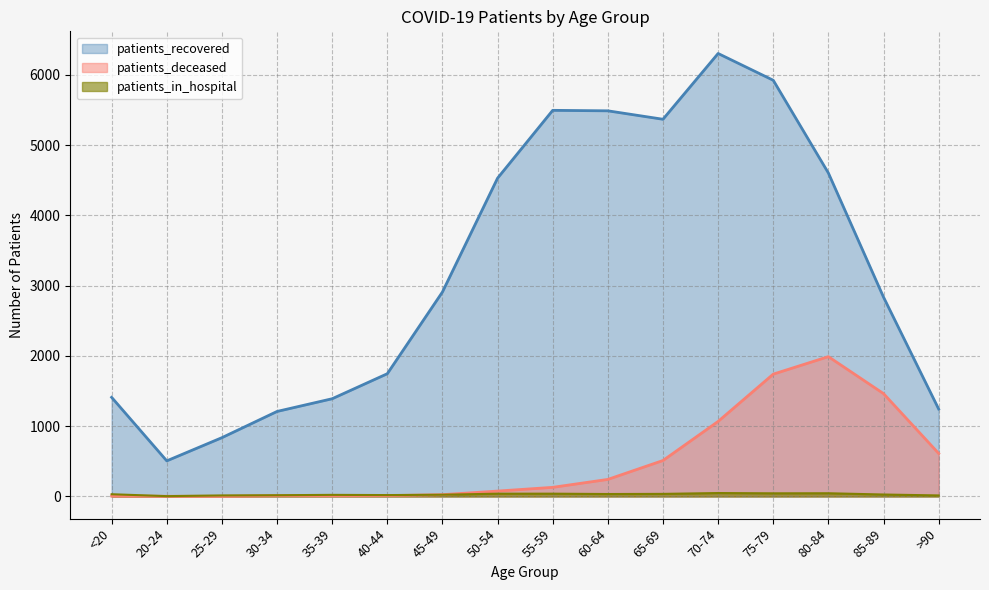

Which series changed the most between <20 and 45-49?

patients_recovered